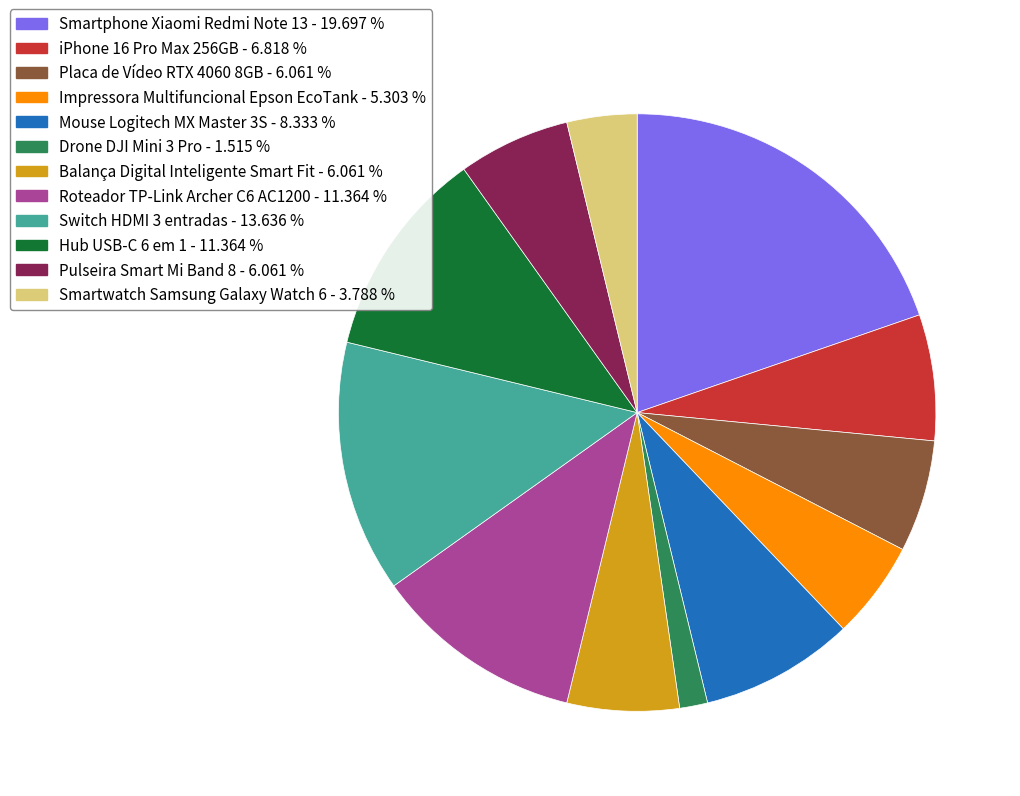

How many slices are in this pie chart?

12